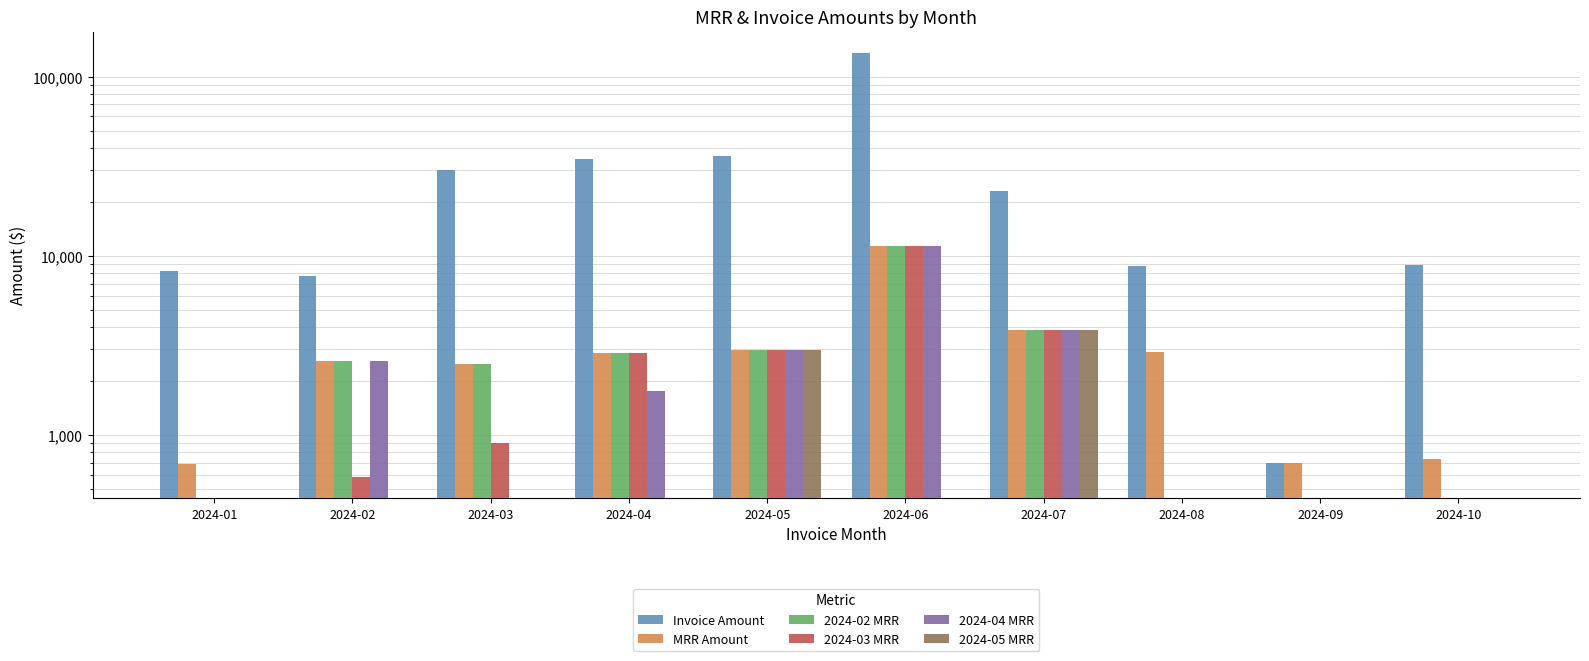

What is the value of the 2024-05 MRR bar at the 5th from the left?

2993.6